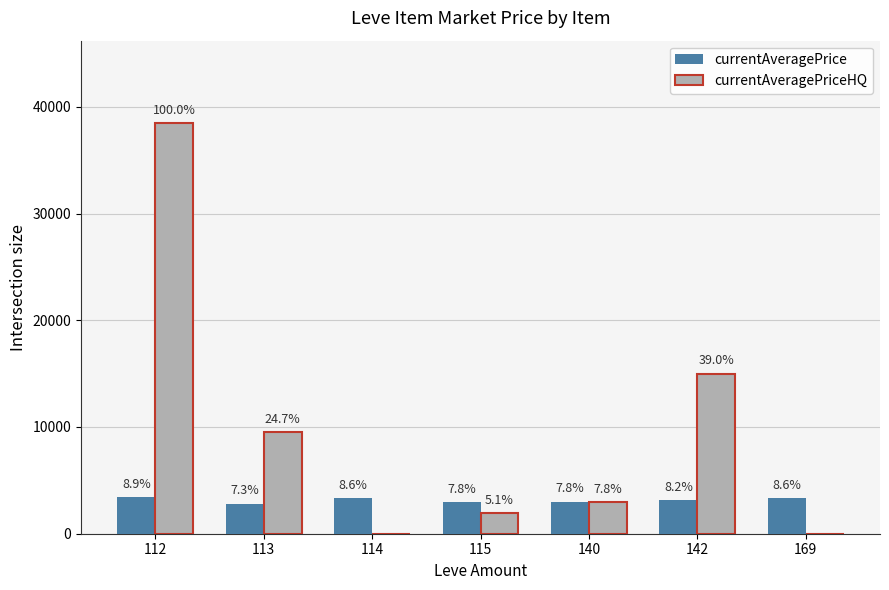

What are all the series names shown in the legend?

currentAveragePrice, currentAveragePriceHQ